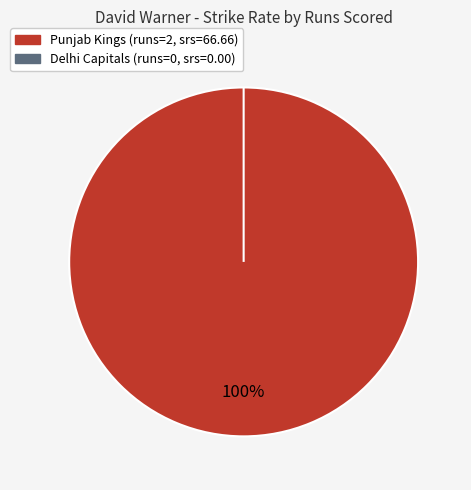

How many slices are in this pie chart?

2